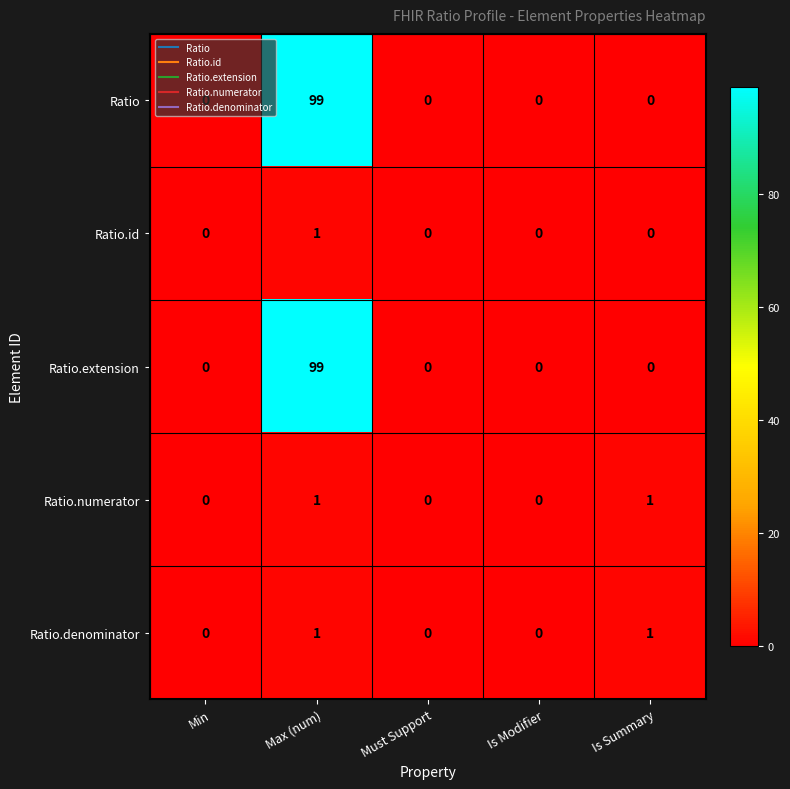

How many Ratio.id values are between 0 and 1?

5